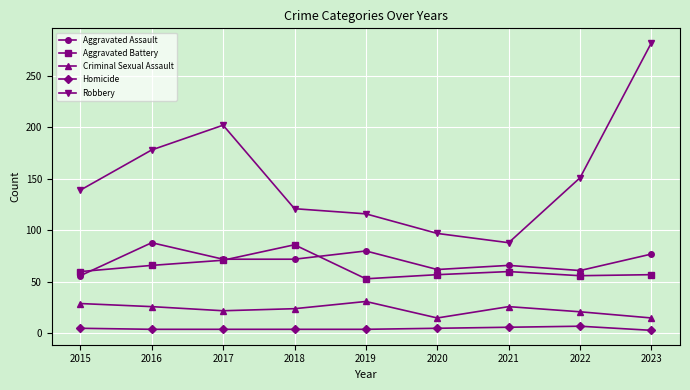

At which label does Aggravated Assault first exceed 72?

2016